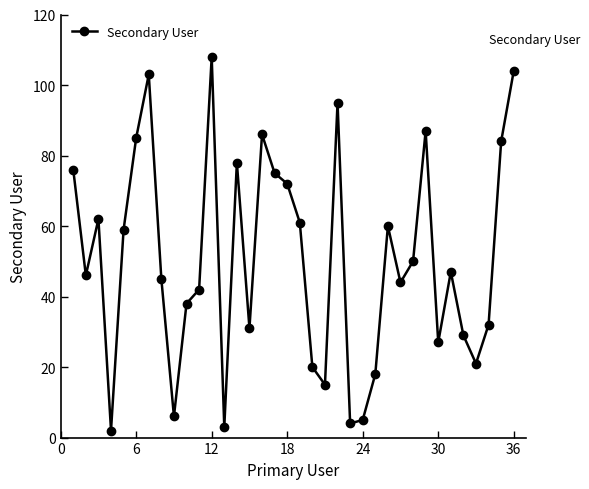

How many interior local valleys (lower than both neighbors) does the data have?

10